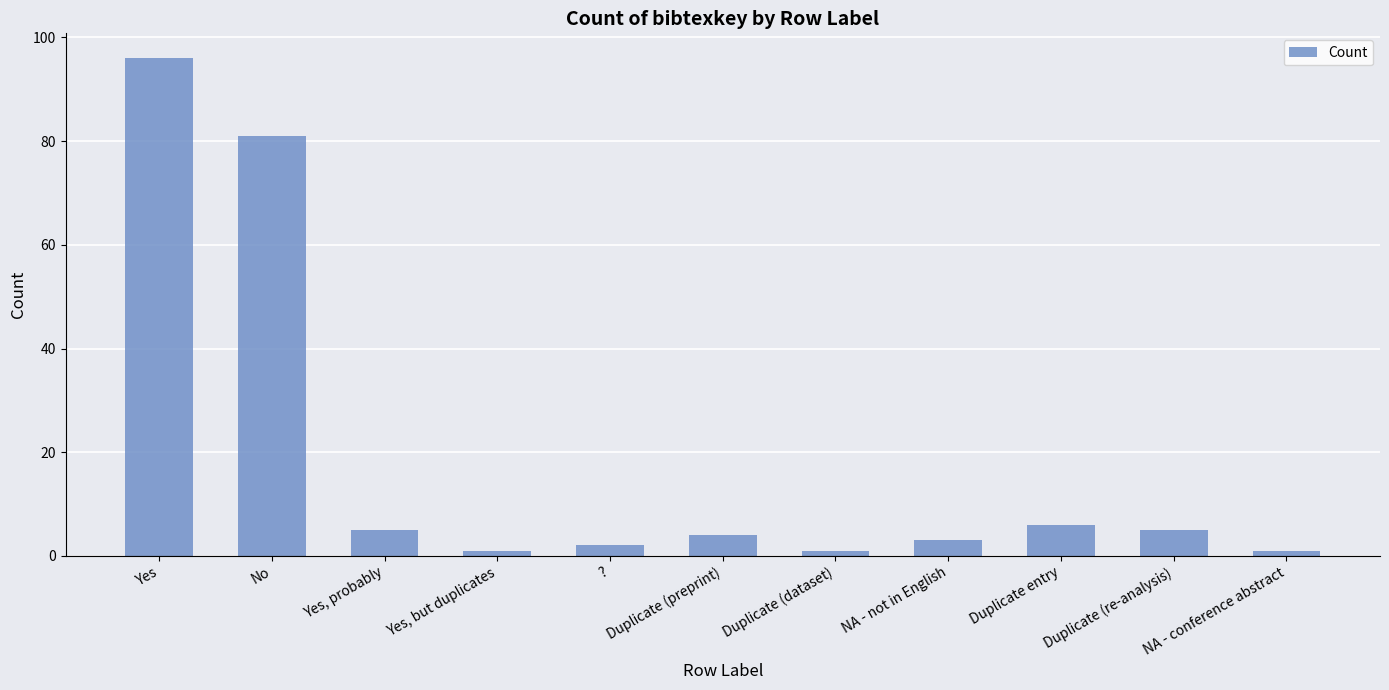

What is the label of the 2nd bar from the left?

No